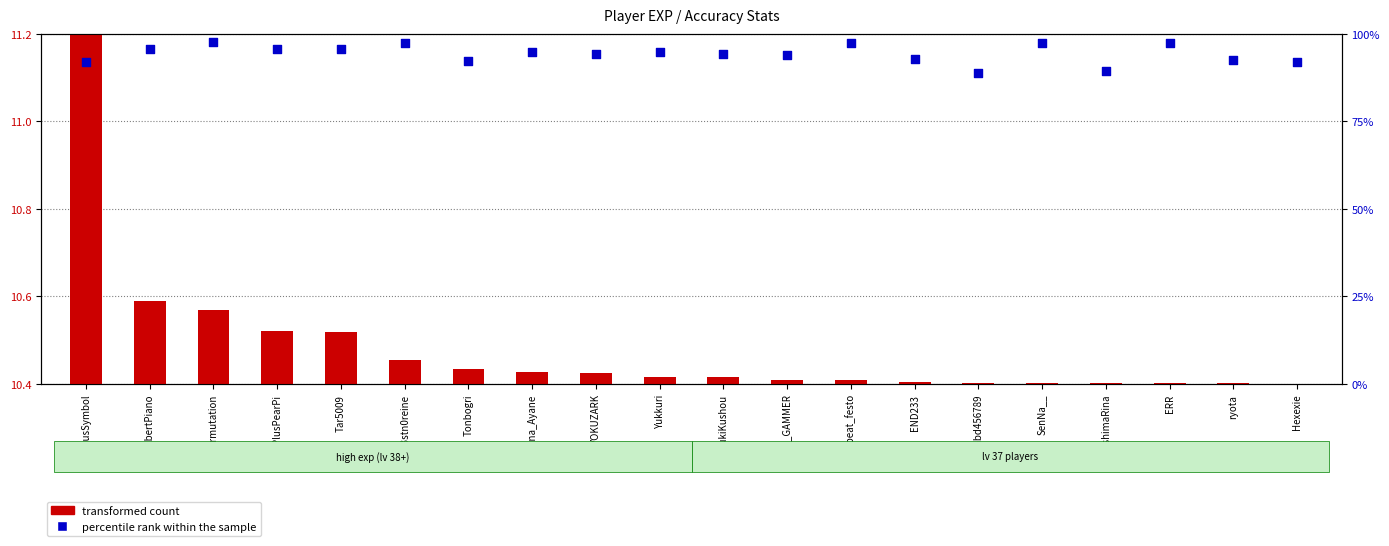

Which series has the largest Y range (max minus min)?

percentile rank within the sample